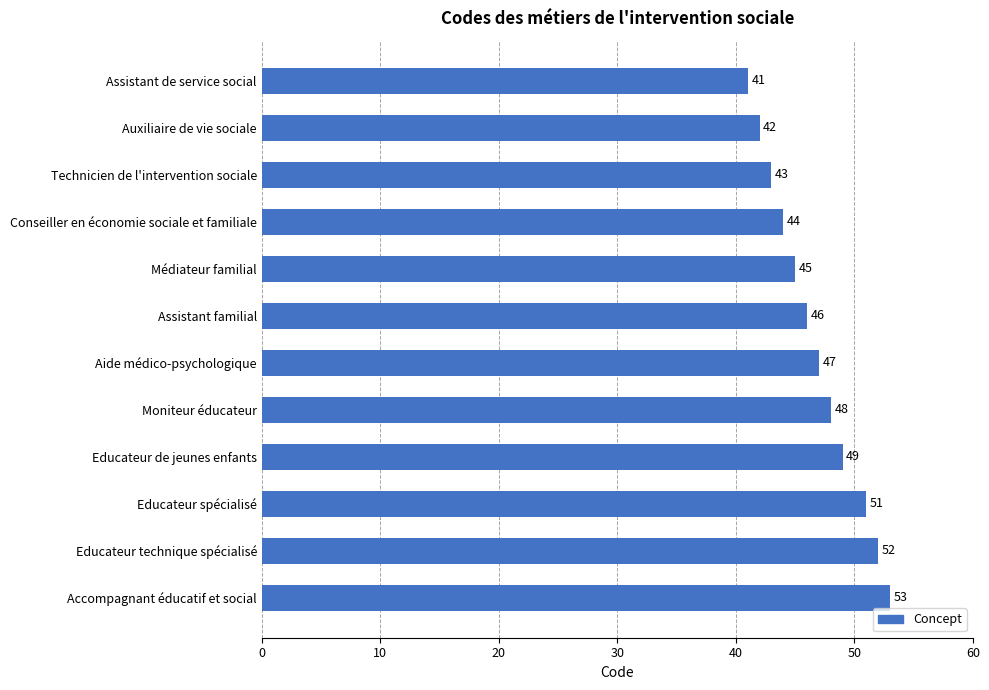

At which label is the value closest to 47?

Aide médico-psychologique